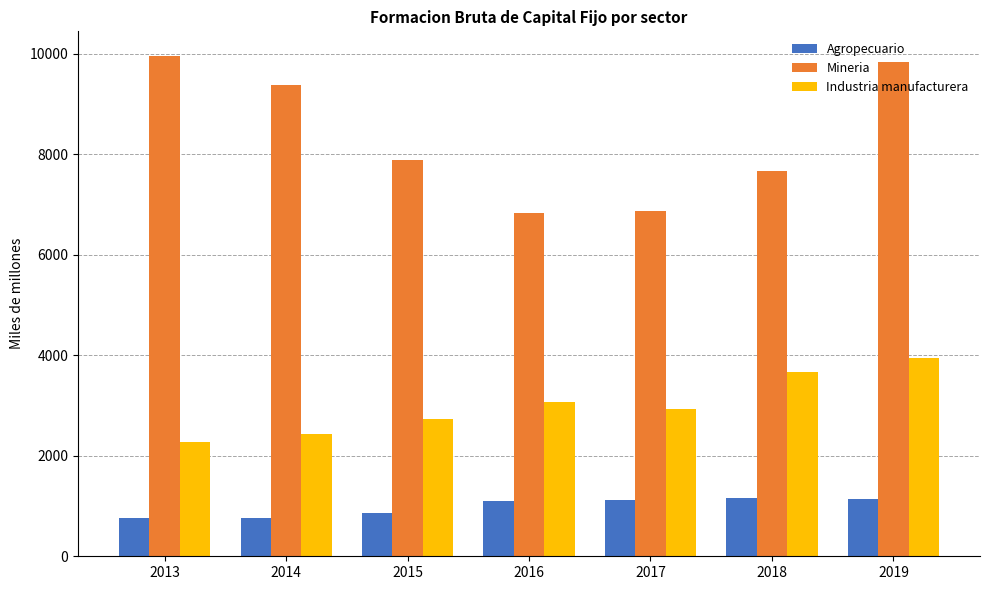

What is the sum of all Agropecuario values?

6911